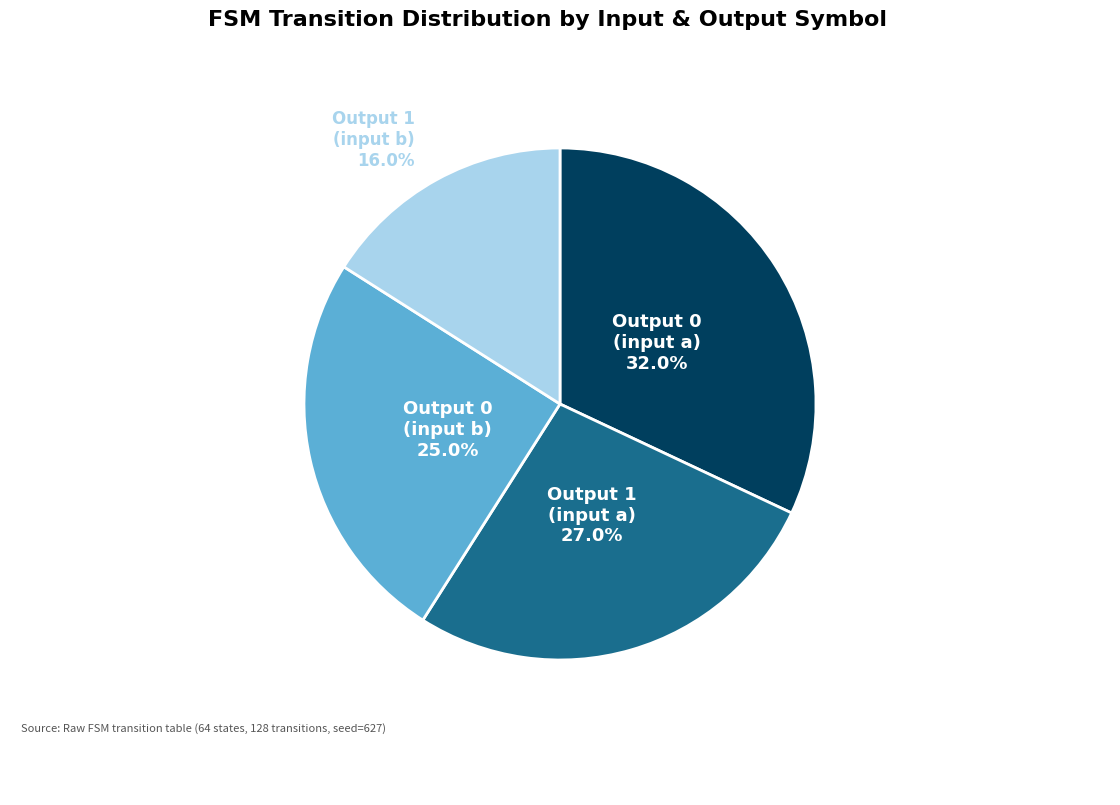

Is there any slice that represents more than half of the pie?

No